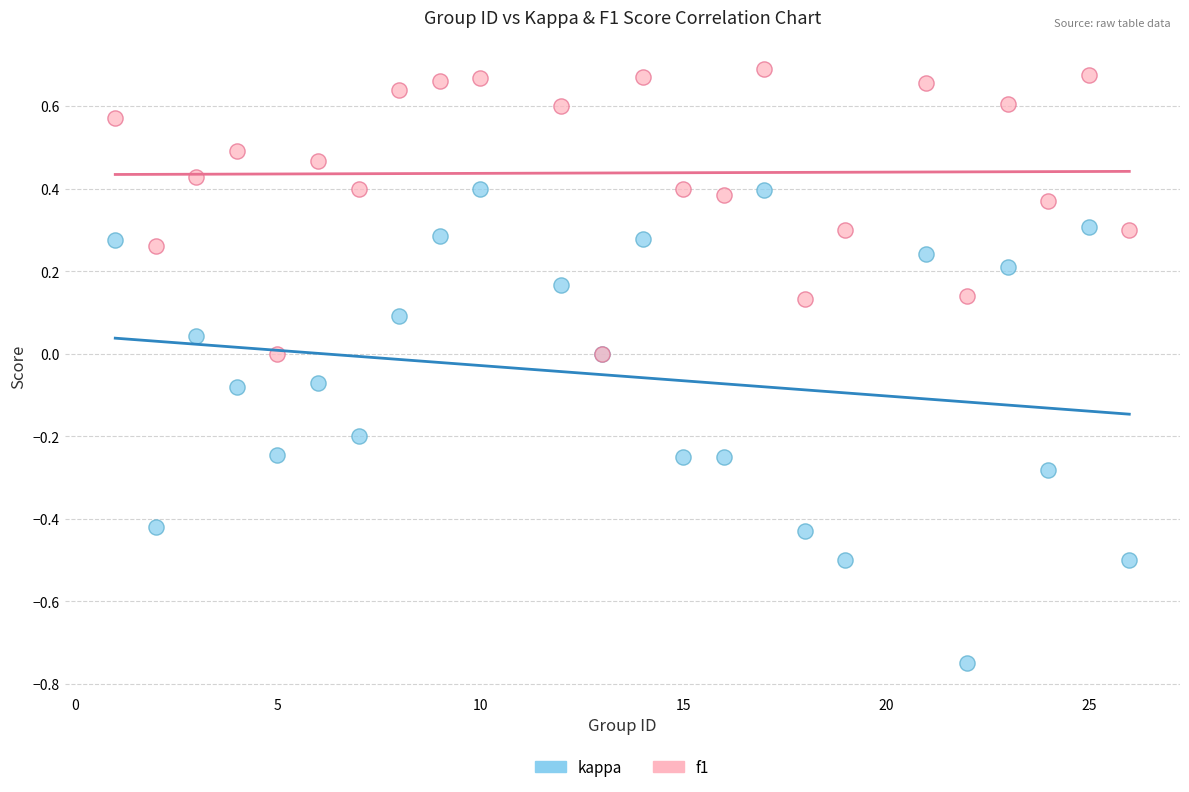

What is the X range (max minus min) for the scatter plot?

25.0